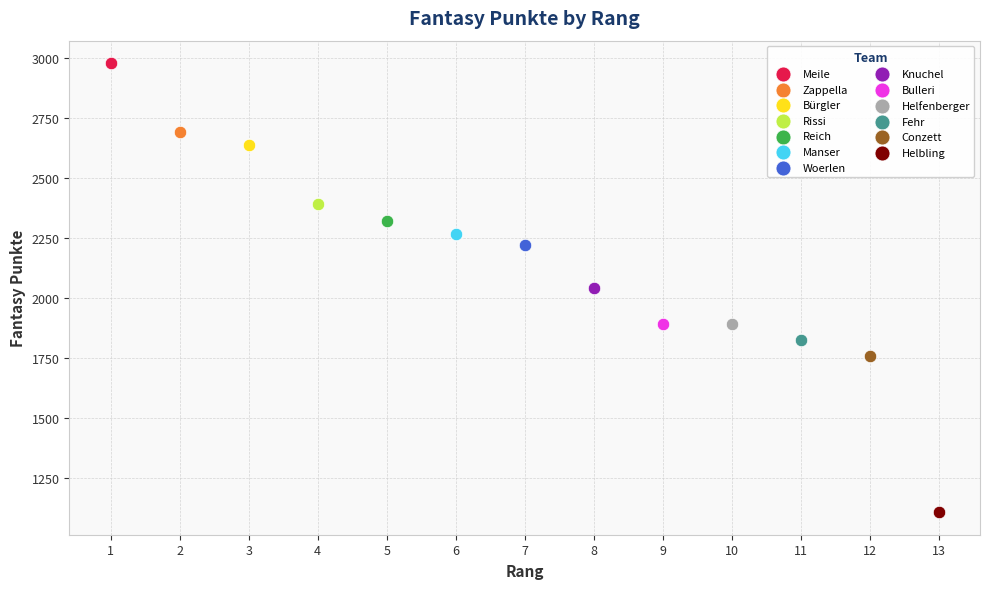

What are all the series names shown in the legend?

Meile, Zappella, Bürgler, Rissi, Reich, Manser, Woerlen, Knuchel, Bulleri, Helfenberger, Fehr, Conzett, Helbling